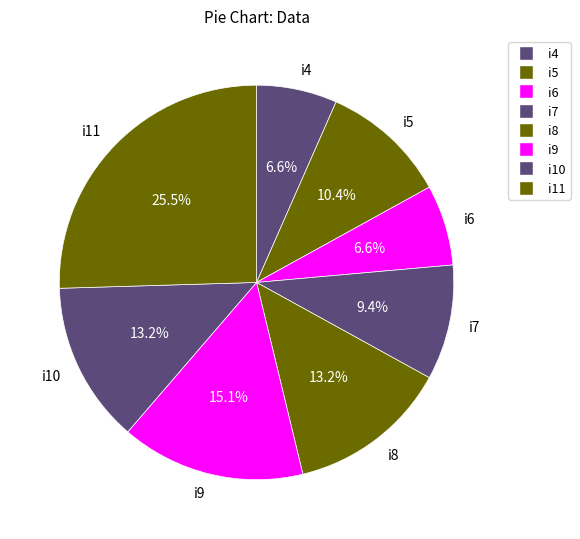

Is the sum of i9 and i4 greater than half?

No